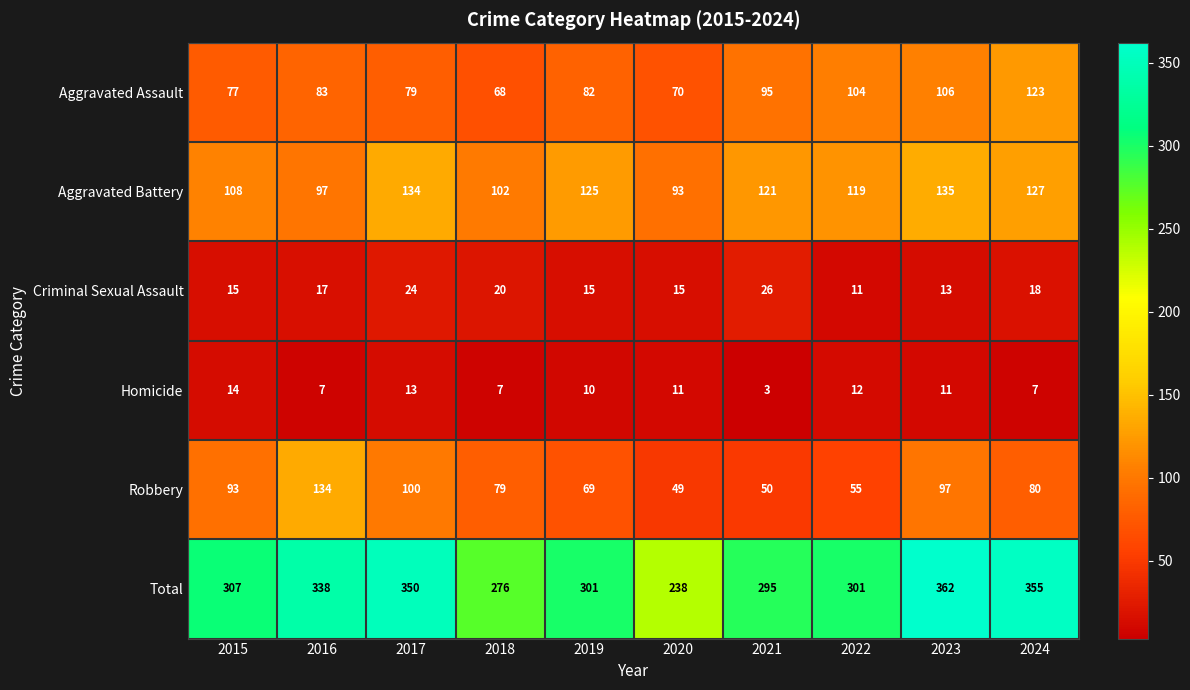

The value of Homicide at 2019 is 14. True or false?

False